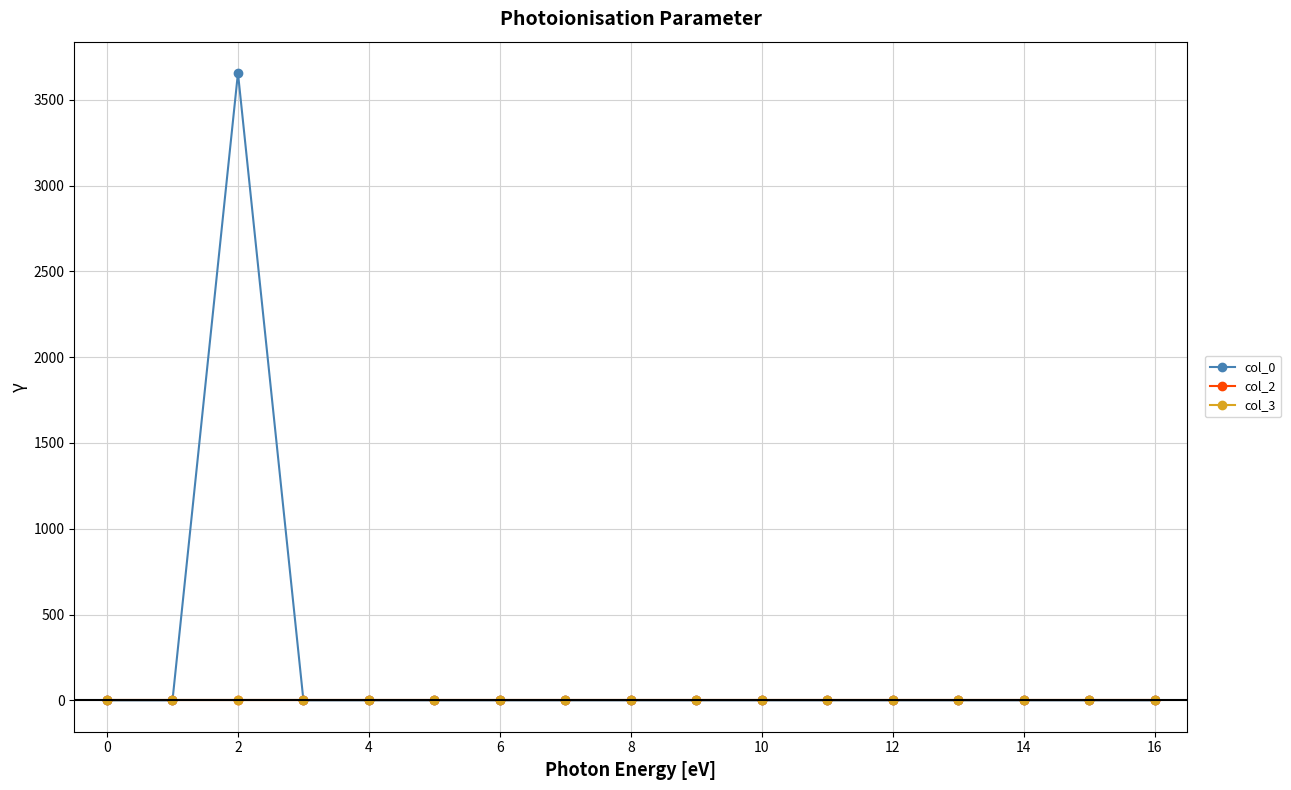

True or false: col_0 has more than 1 interior local peaks.

False